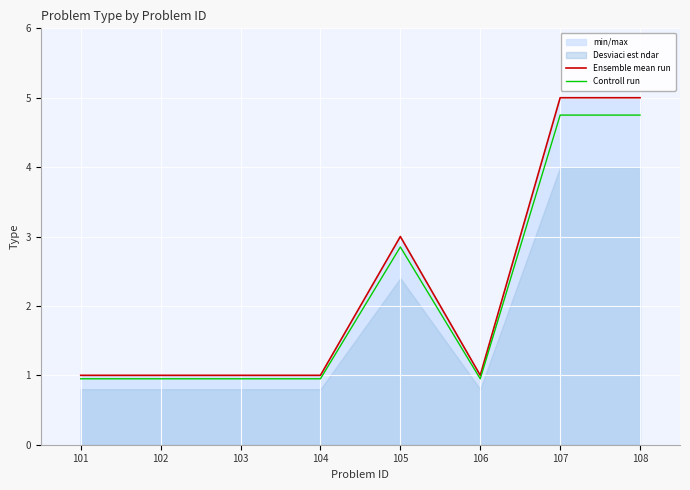

What is the difference between the second highest and minimum values in the Controll run series?

3.8